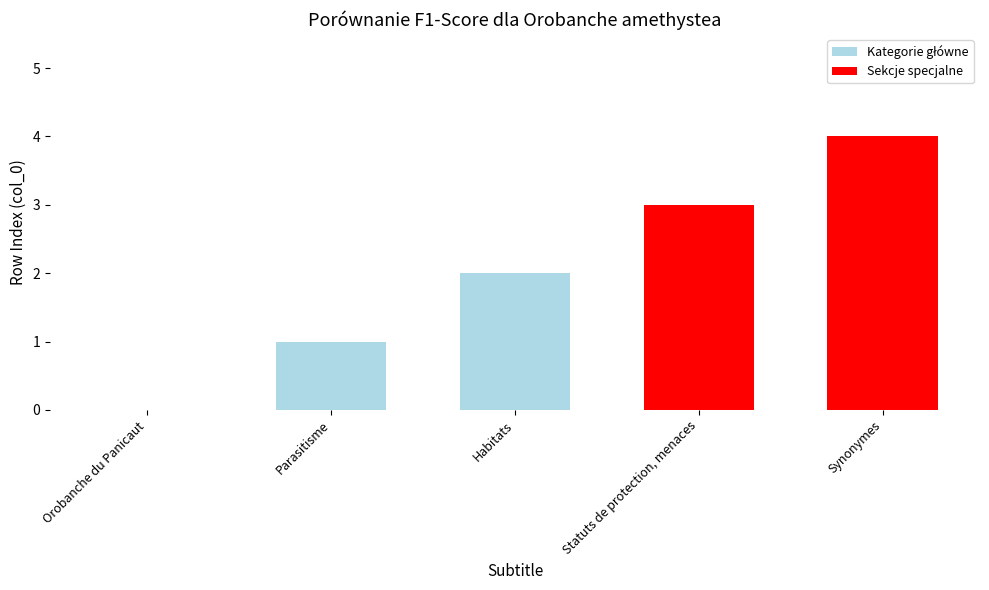

At which label is the value closest to 2?

Habitats